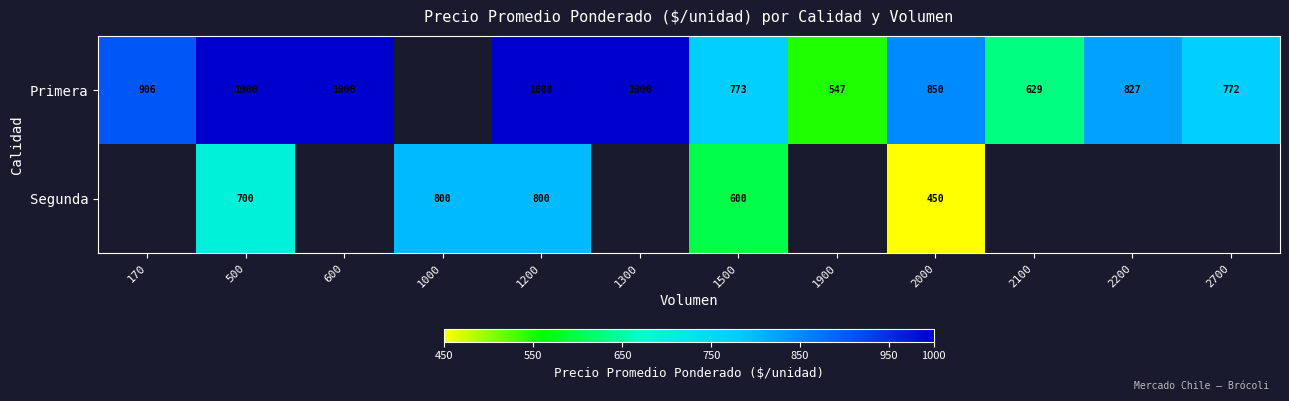

Is it true that Primera equals 773 at 1500?

True